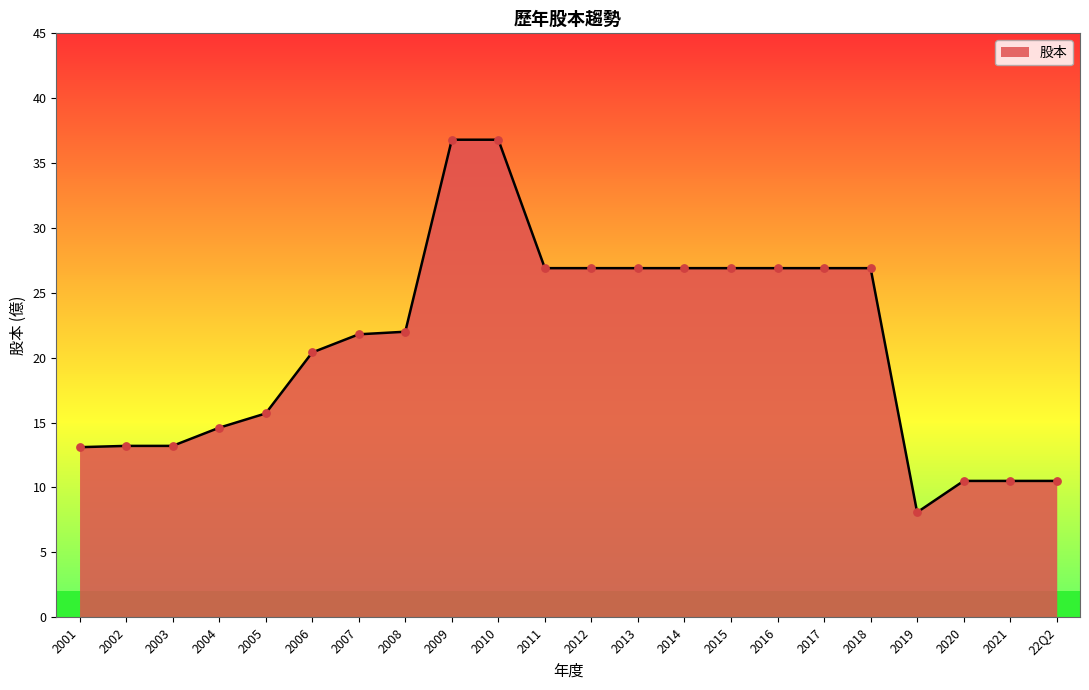

Approximately how many times larger is the value at 2017 compared to 2002?

2.0